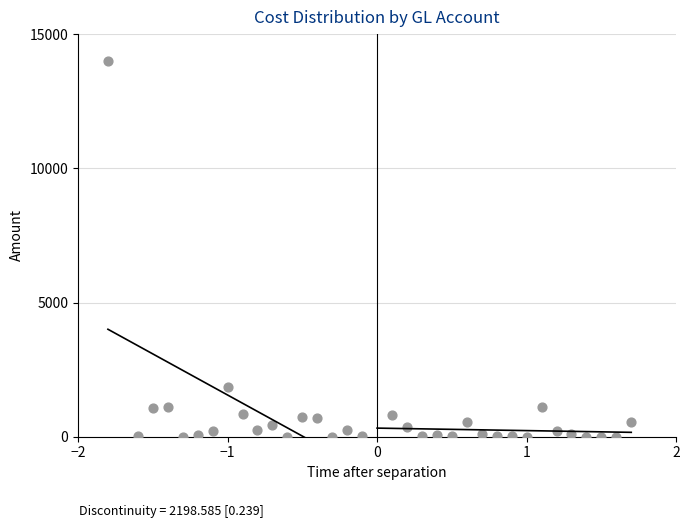

What Y value in the scatter plot is closest to 7000?

1836.0